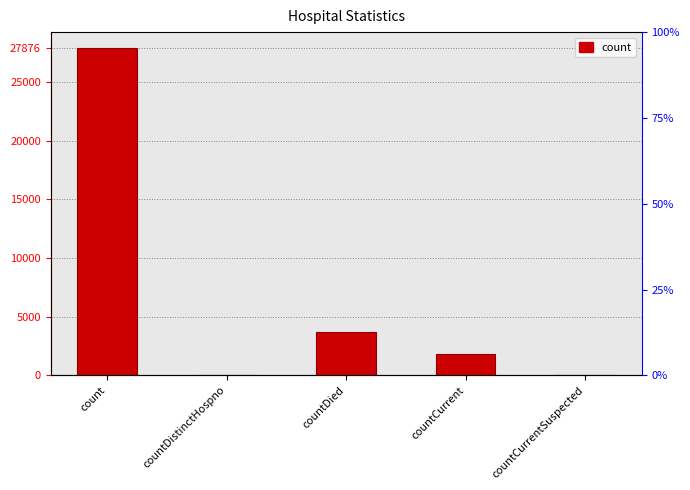

What is the difference between the values at countCurrentSuspected and countCurrent?

1863